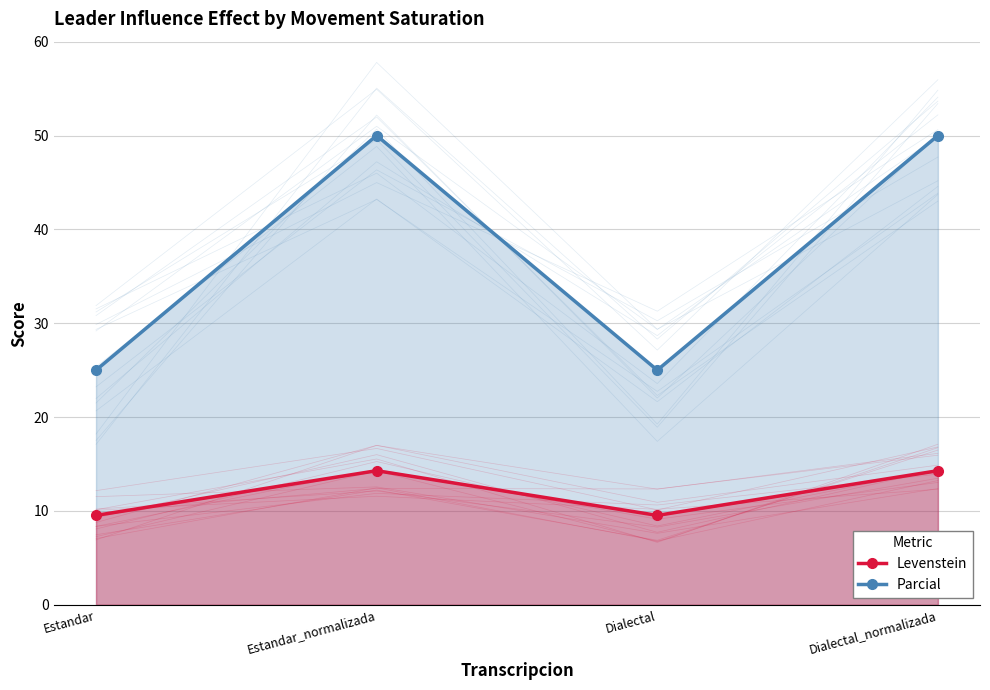

Which has a higher value, Dialectal or Estandar_normalizada?

Estandar_normalizada